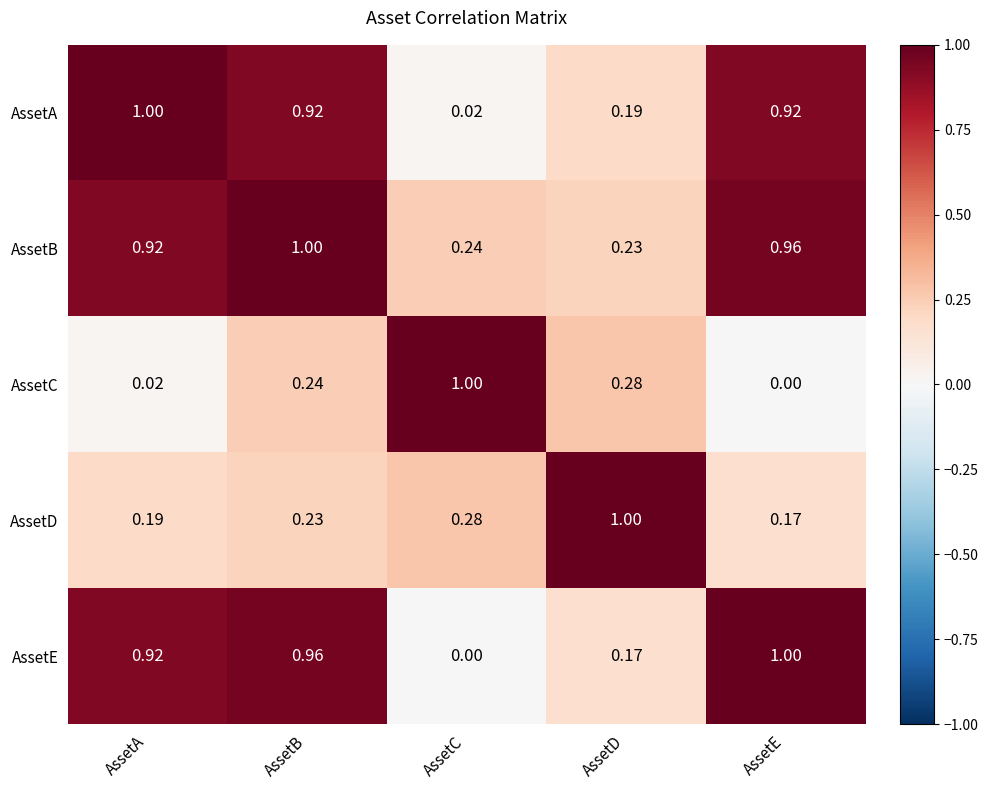

Rank the series at AssetB from highest to lowest value.

AssetB, AssetE, AssetA, AssetC, AssetD